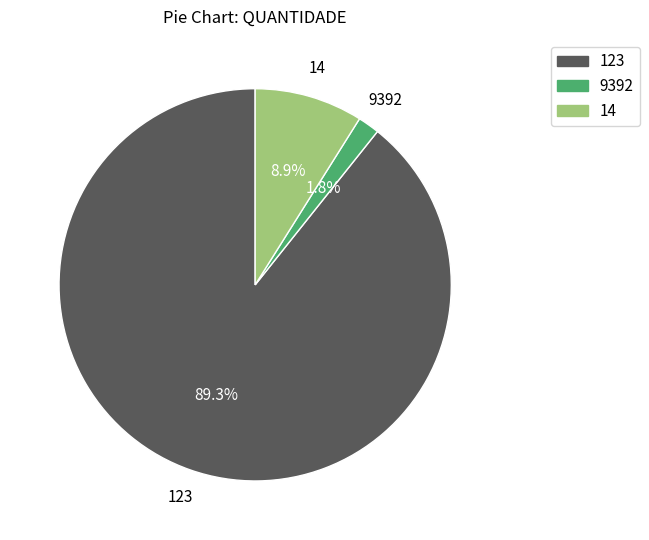

Which category has the biggest portion of the pie?

123